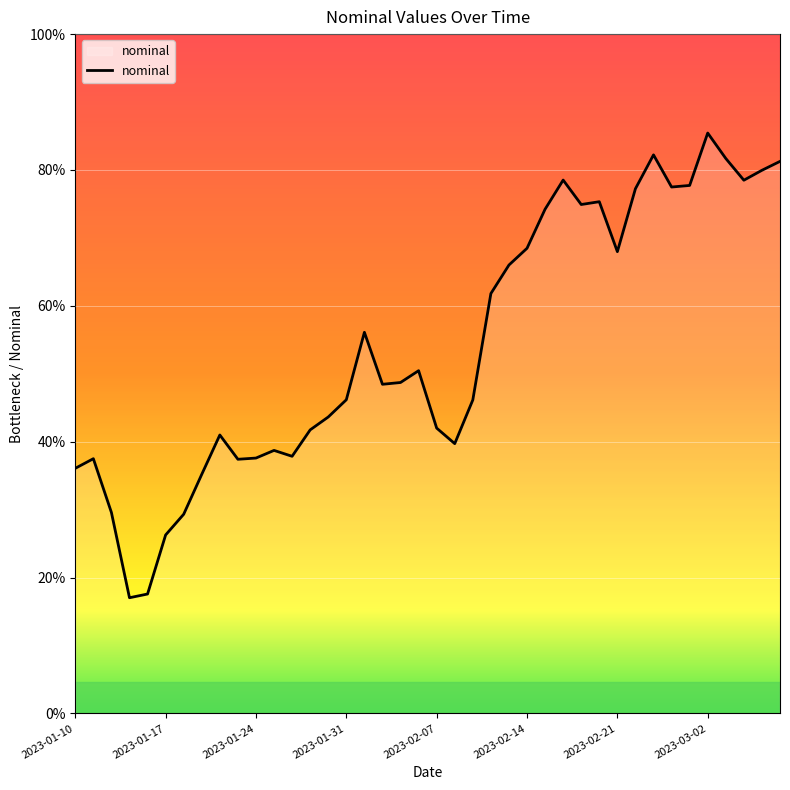

Does the chart display data point markers on the line(s)?

No